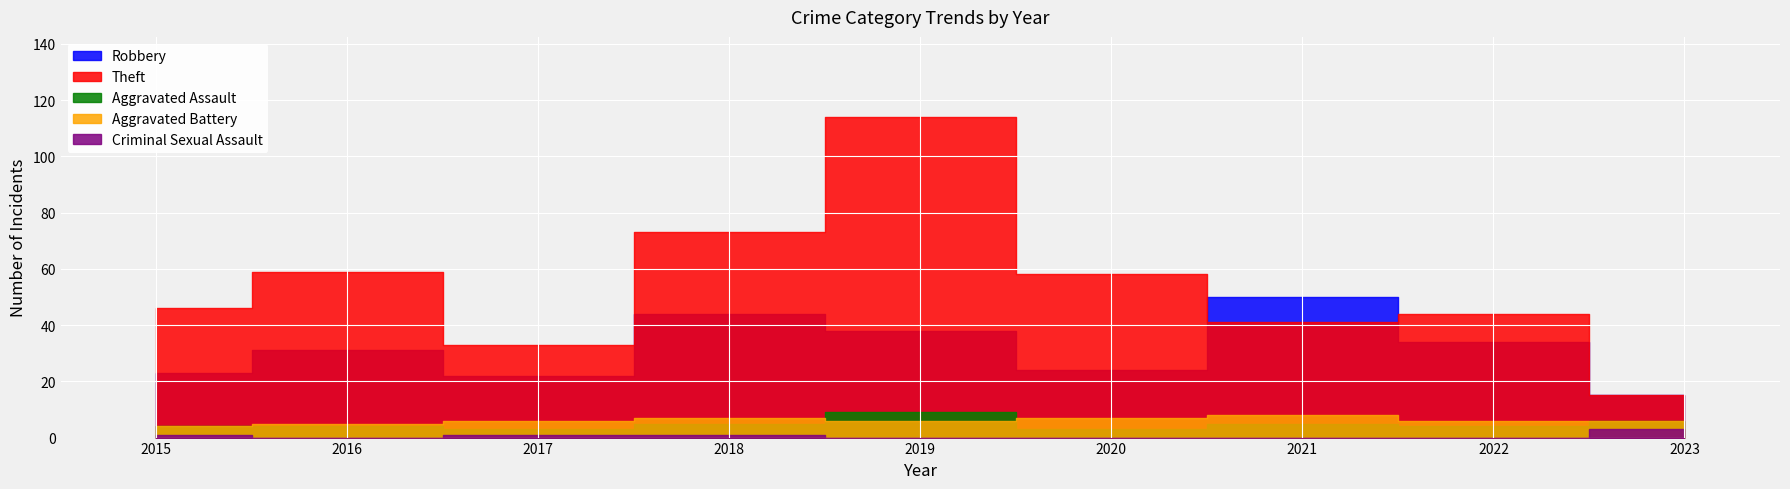

Which category has the lowest value across all series?

2016